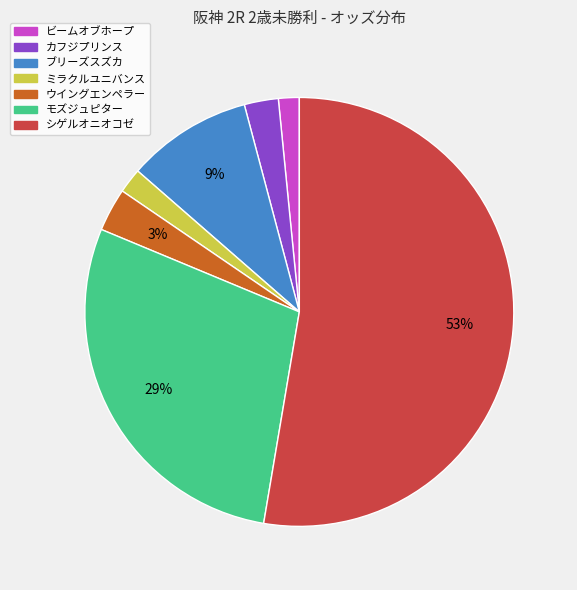

Which has a higher value, モズジュピター or ミラクルユニバンス?

モズジュピター